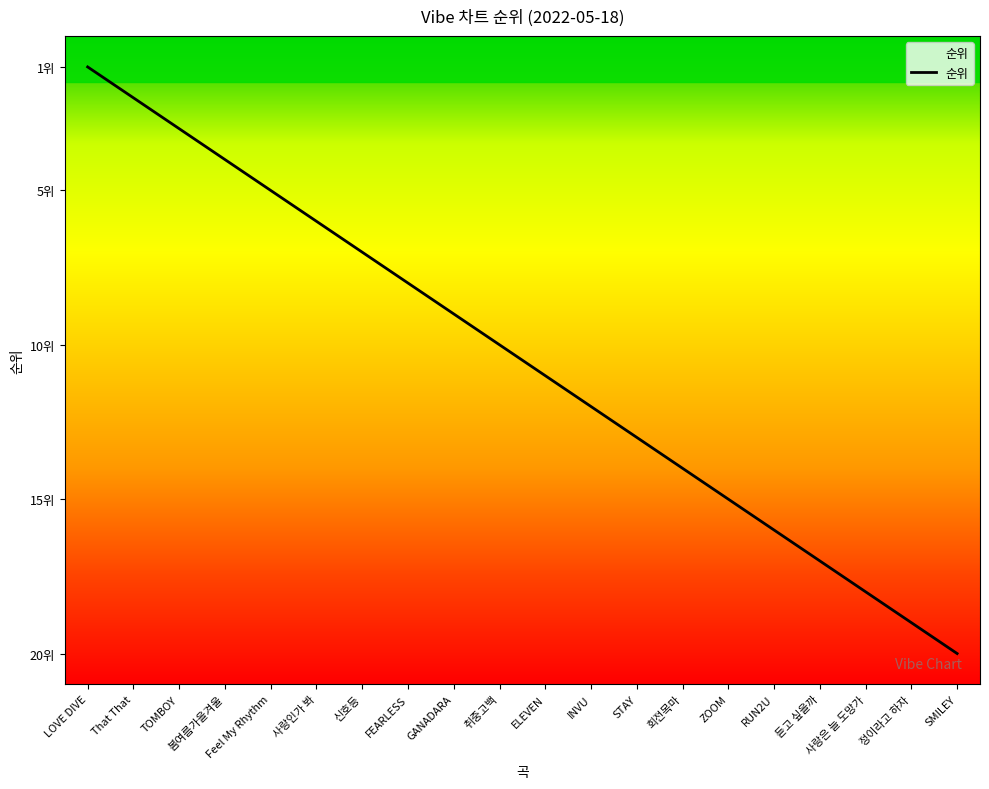

Between 봄여름가을겨울 and That That, which is larger?

봄여름가을겨울